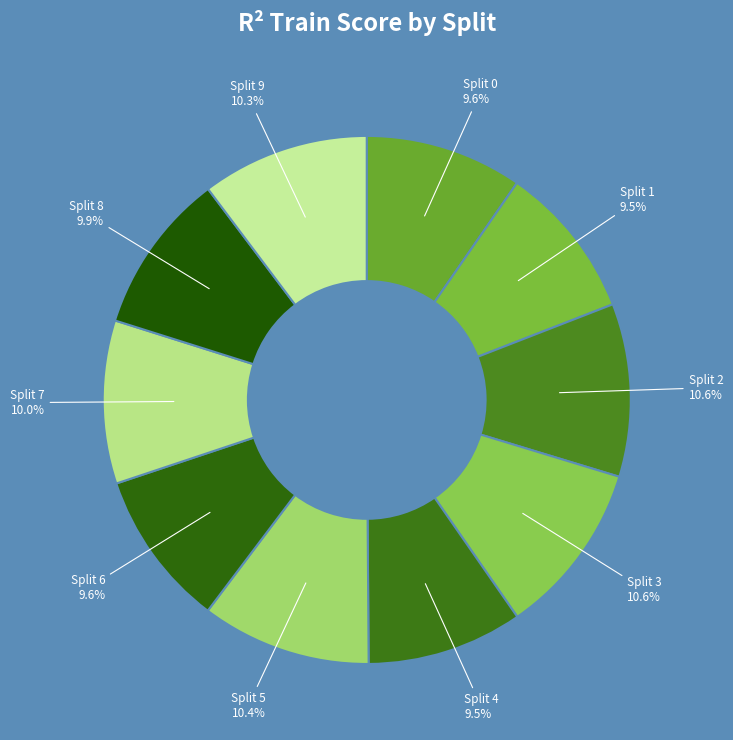

How many segments does this pie chart have?

10